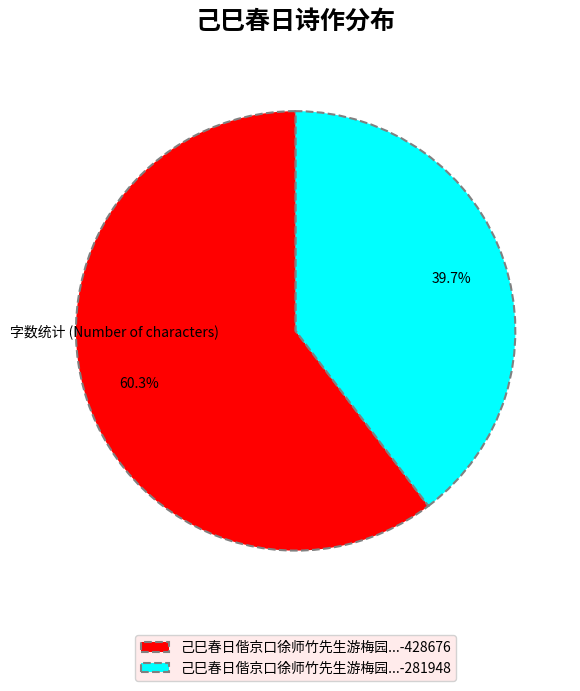

How much of the chart is everything except 己巳春日偕京口徐师竹先生游梅园...-428676?

39.7%